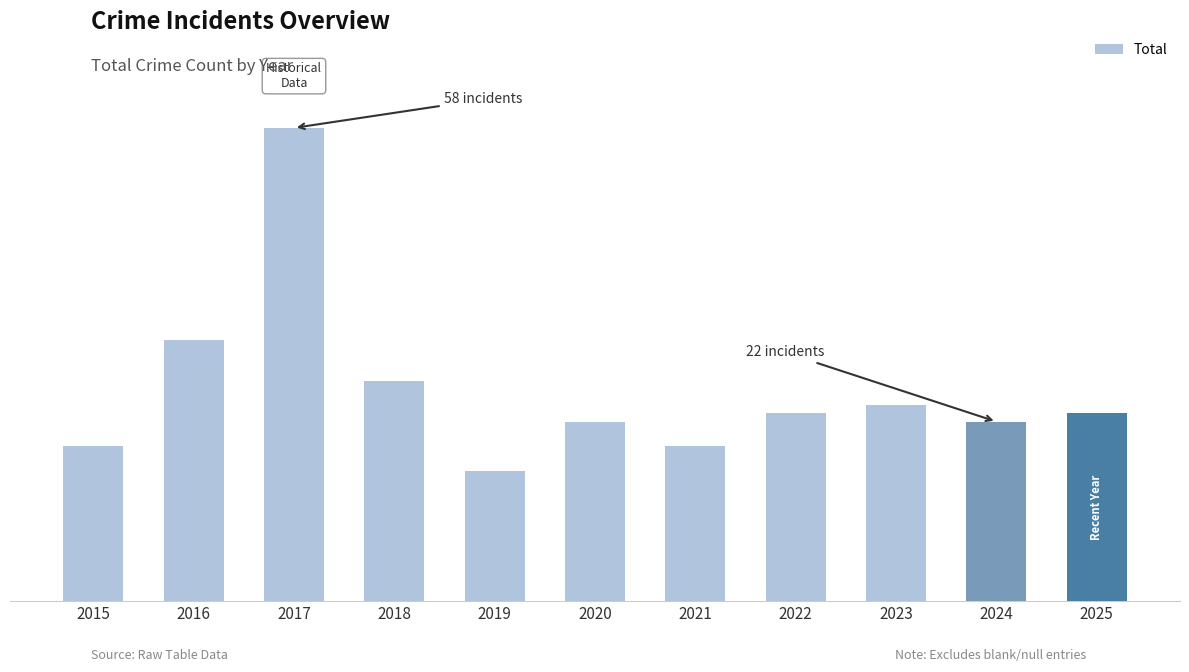

What is the difference between the maximum and minimum values?

42